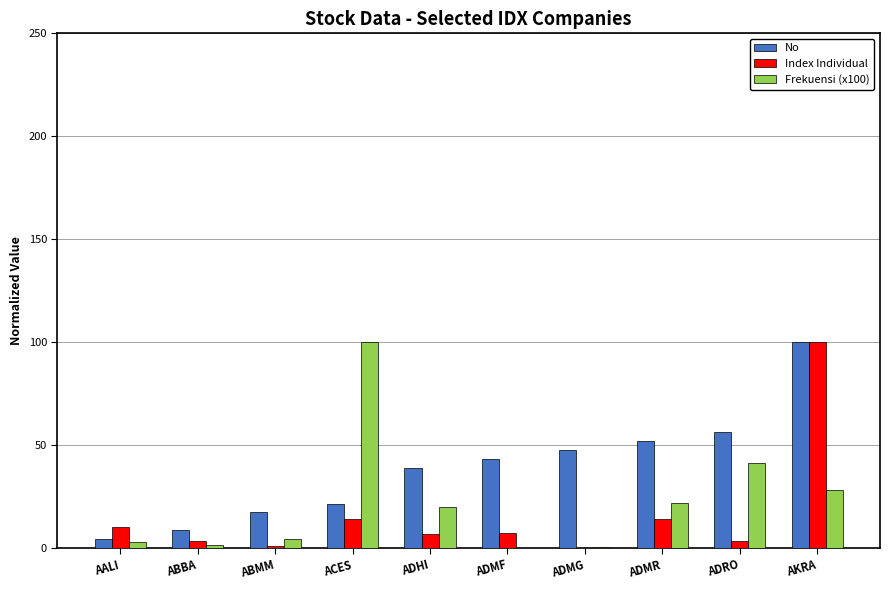

Are the bars grouped side by side (vs. stacked)?

Yes